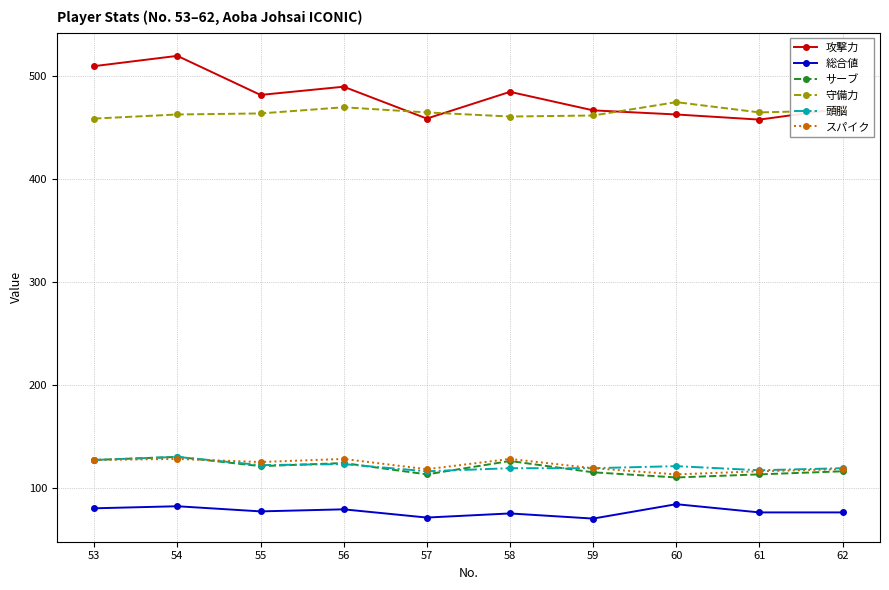

At how many categories does at least one series exceed 162?

10